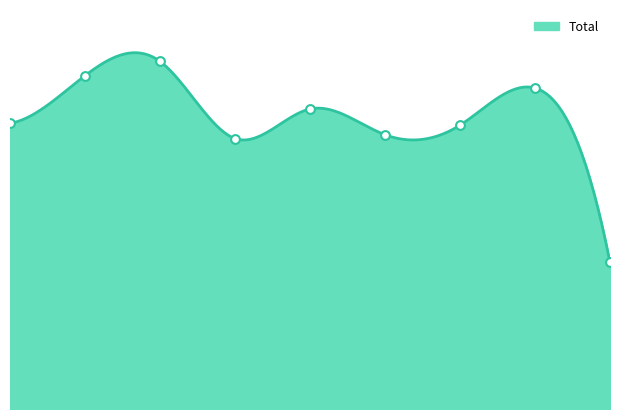

What is the change in value from 2 to 8?

-211